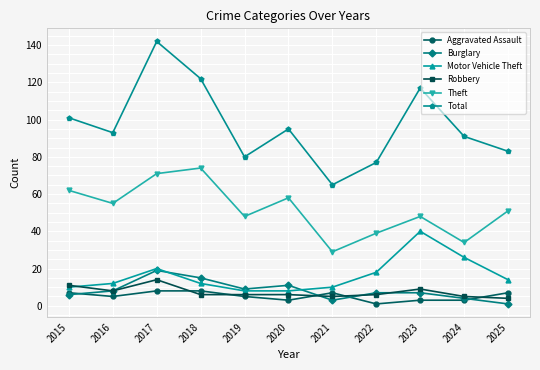

At how many categories does at least one series exceed 141?

1